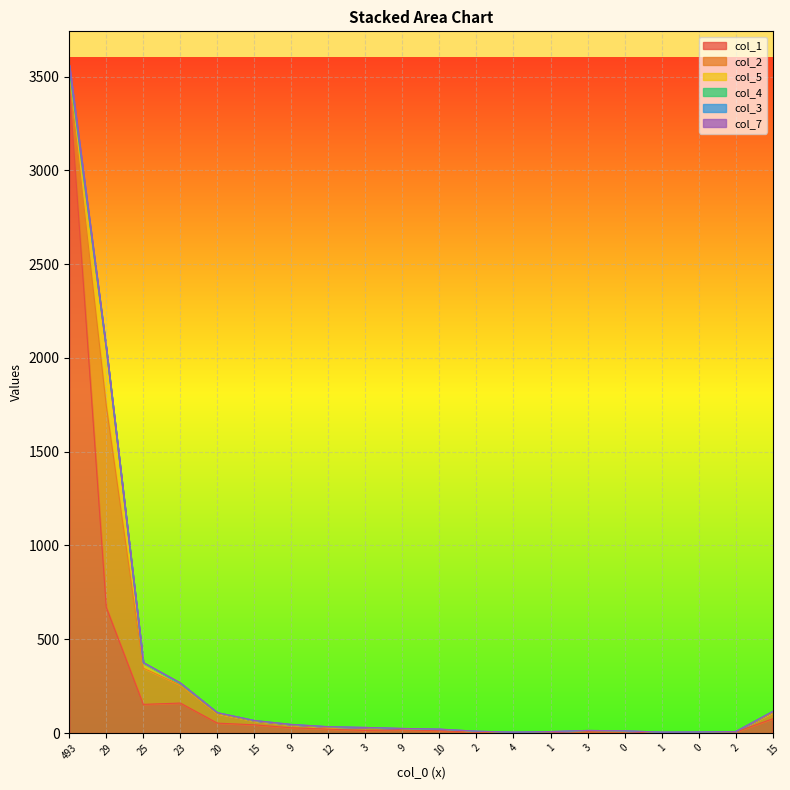

At which label does col_5 first exceed 2?

493